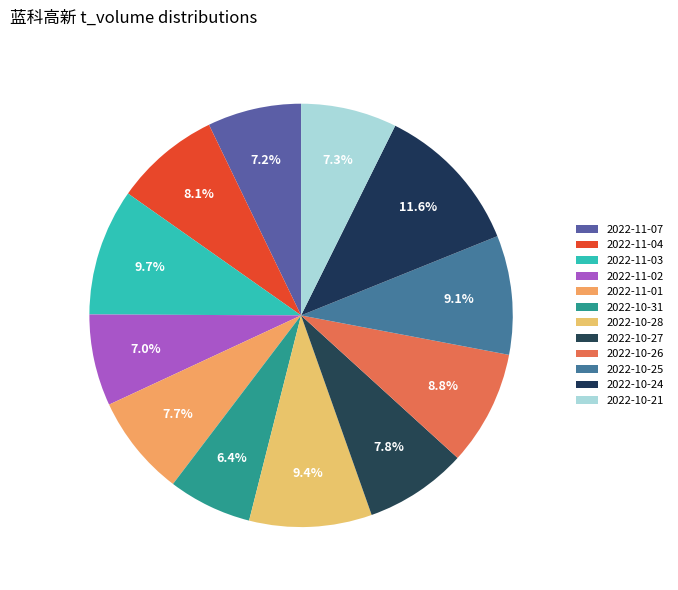

Does any single category account for the majority?

No